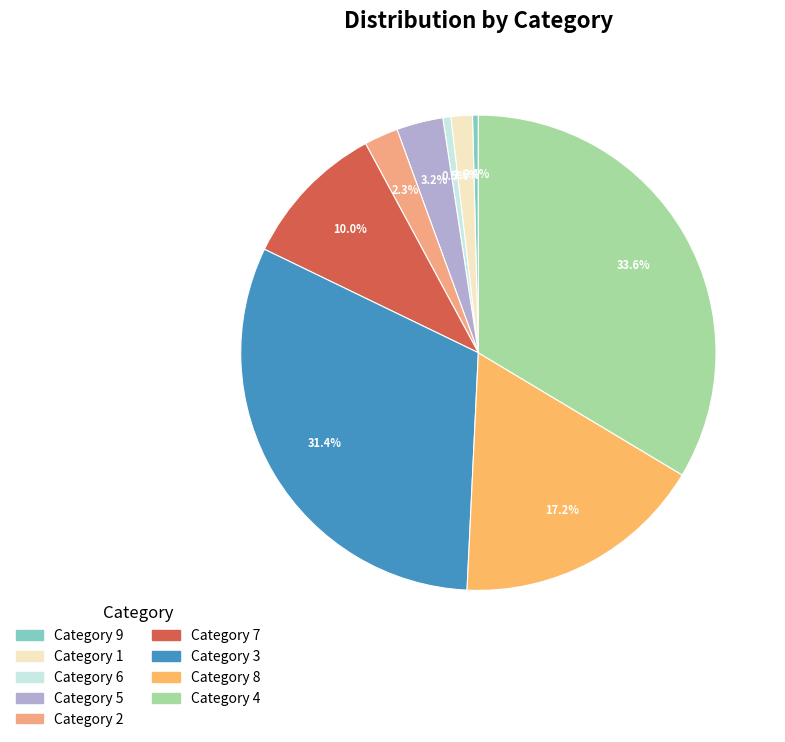

How many slices are in this pie chart?

9